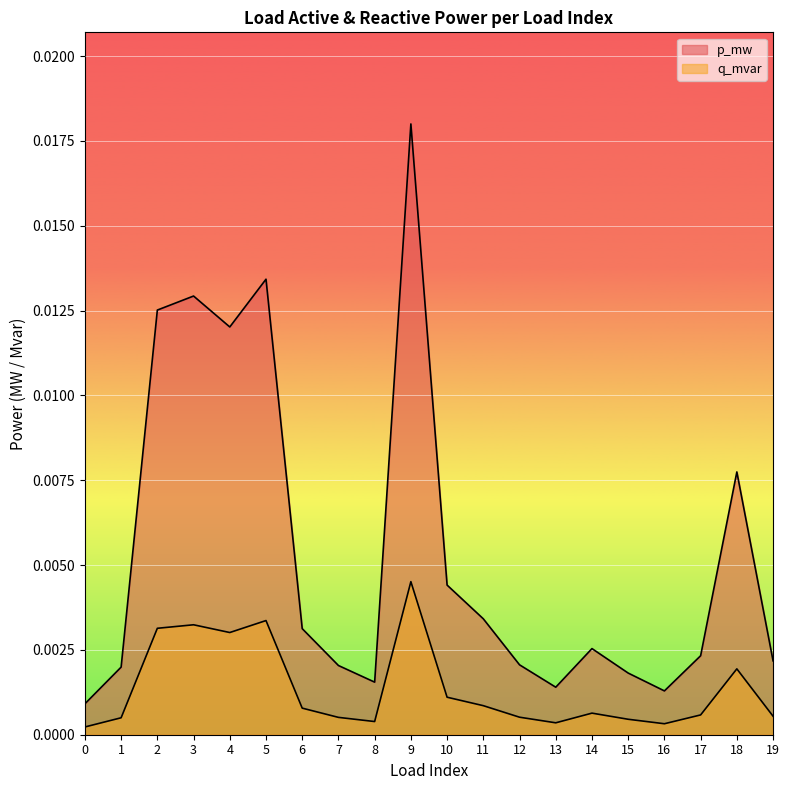

At which category is the sum across all series the highest?

9